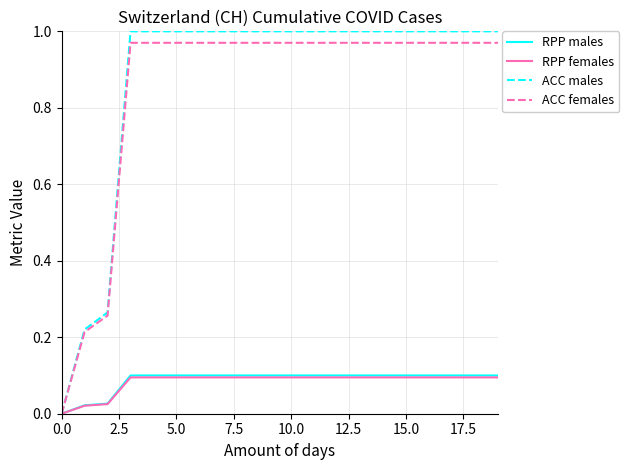

What is the difference between the maximum and second lowest values in the ACC males series?

0.8